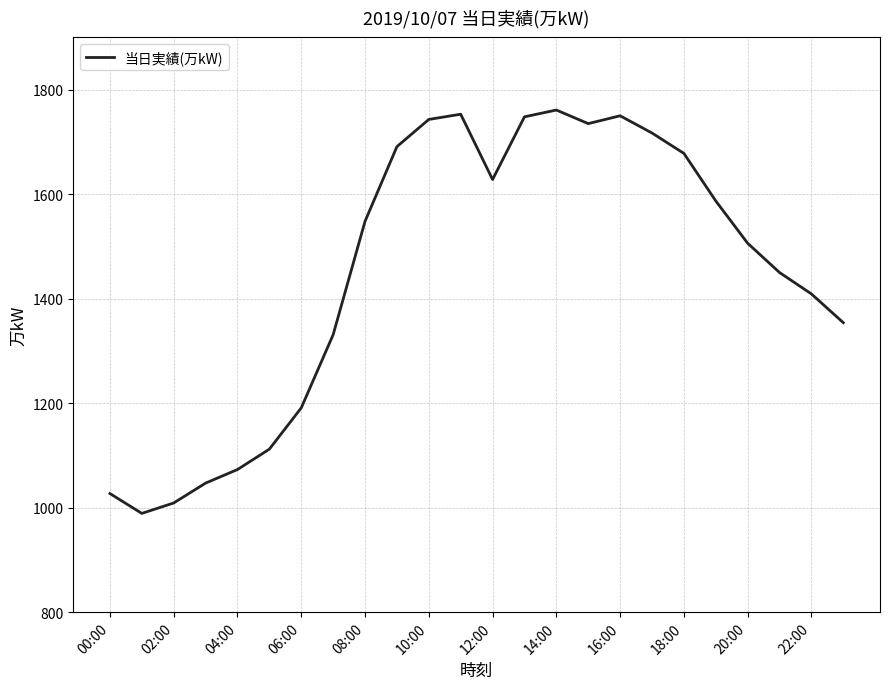

How many lines are shown in the chart?

1